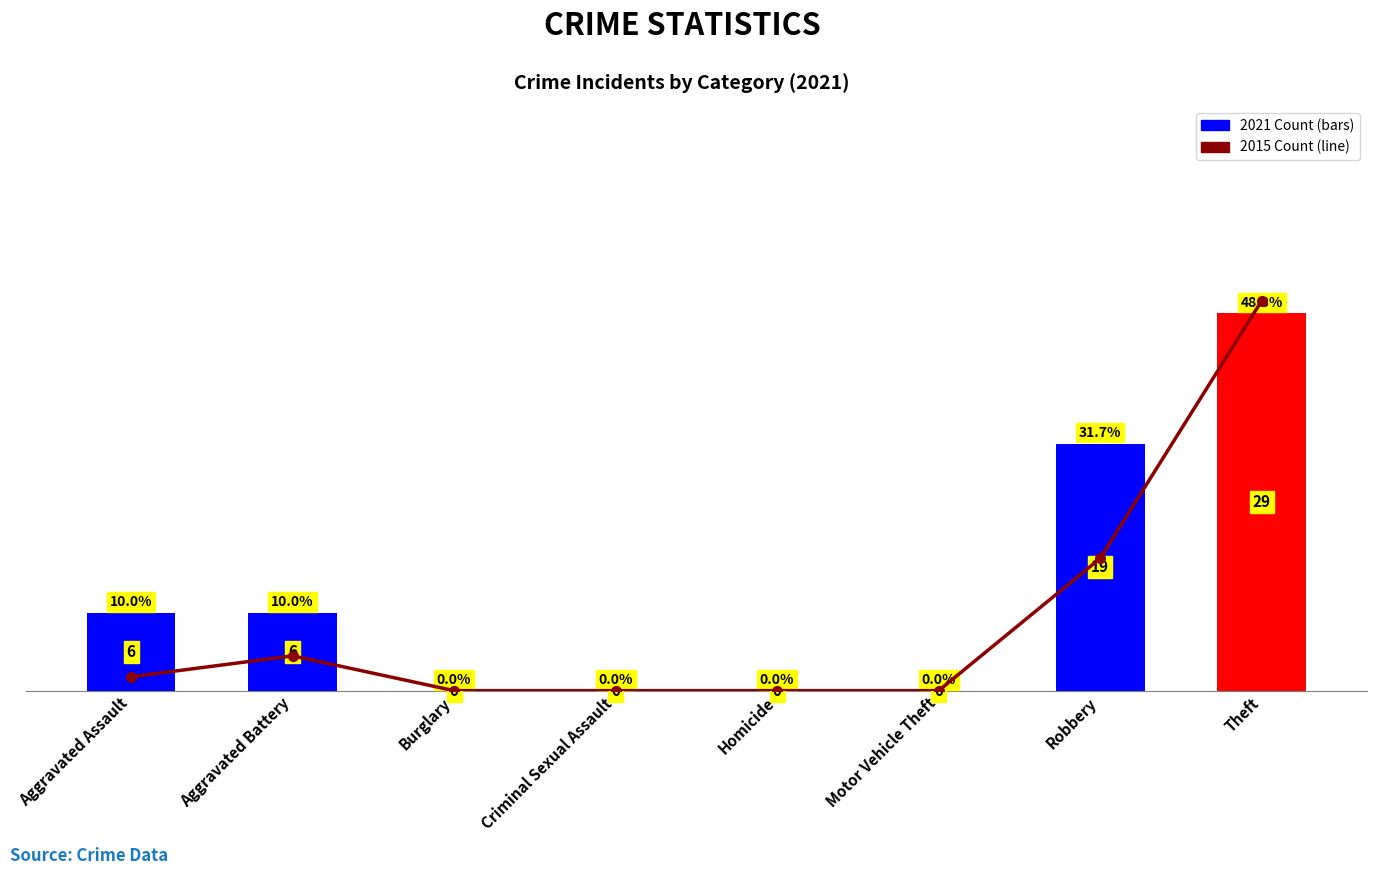

What position from the left is Criminal Sexual Assault?

4